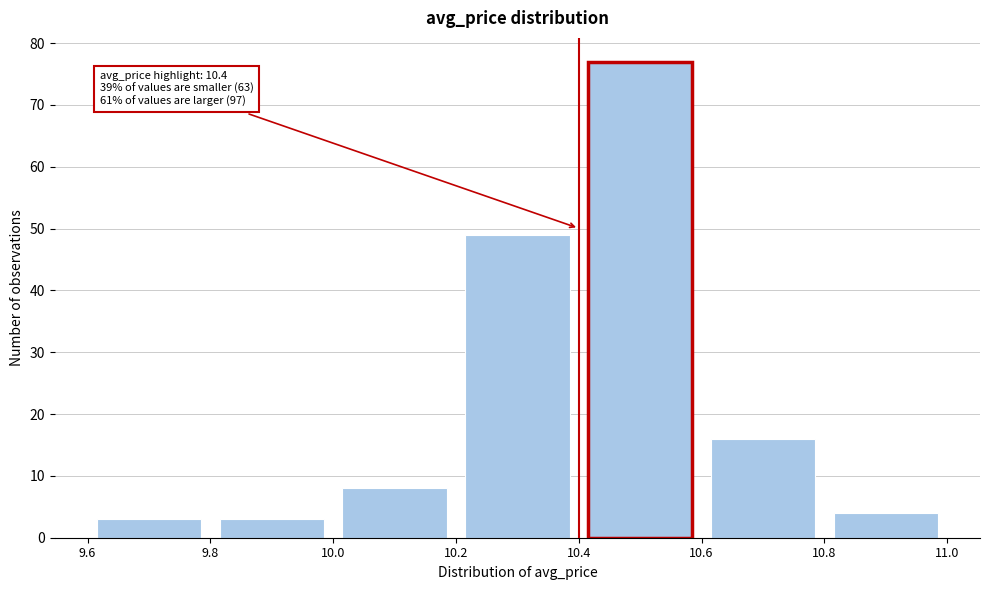

Over which range of the x-axis is the bar tallest?

10.4 to 10.6